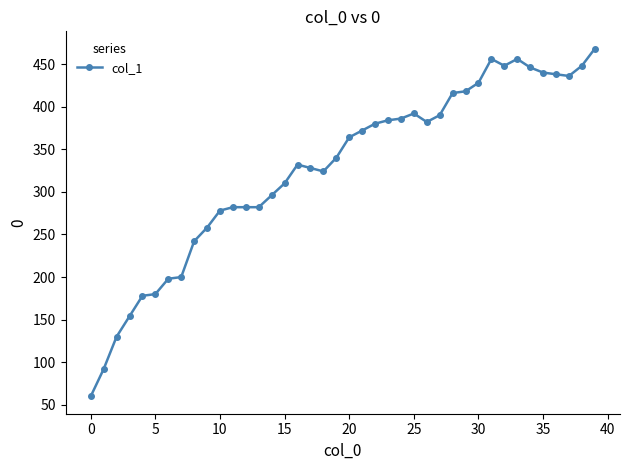

What is the greatest value displayed?

468